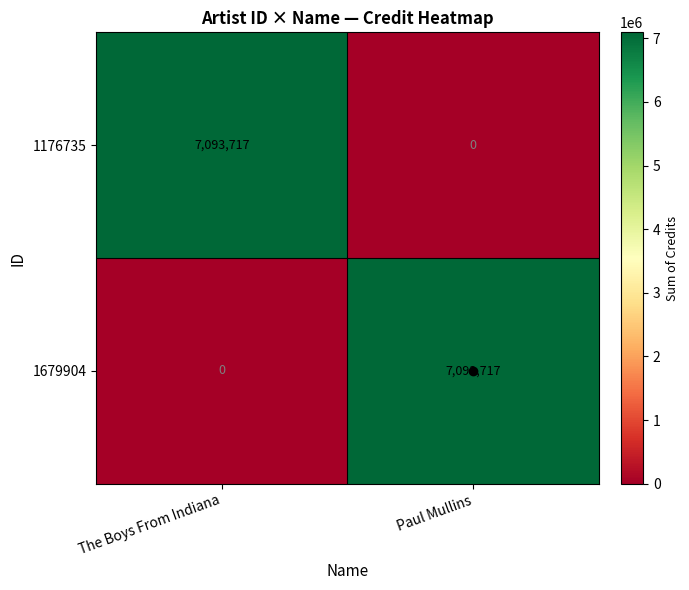

What is the maximum value for 1679904?

7093717